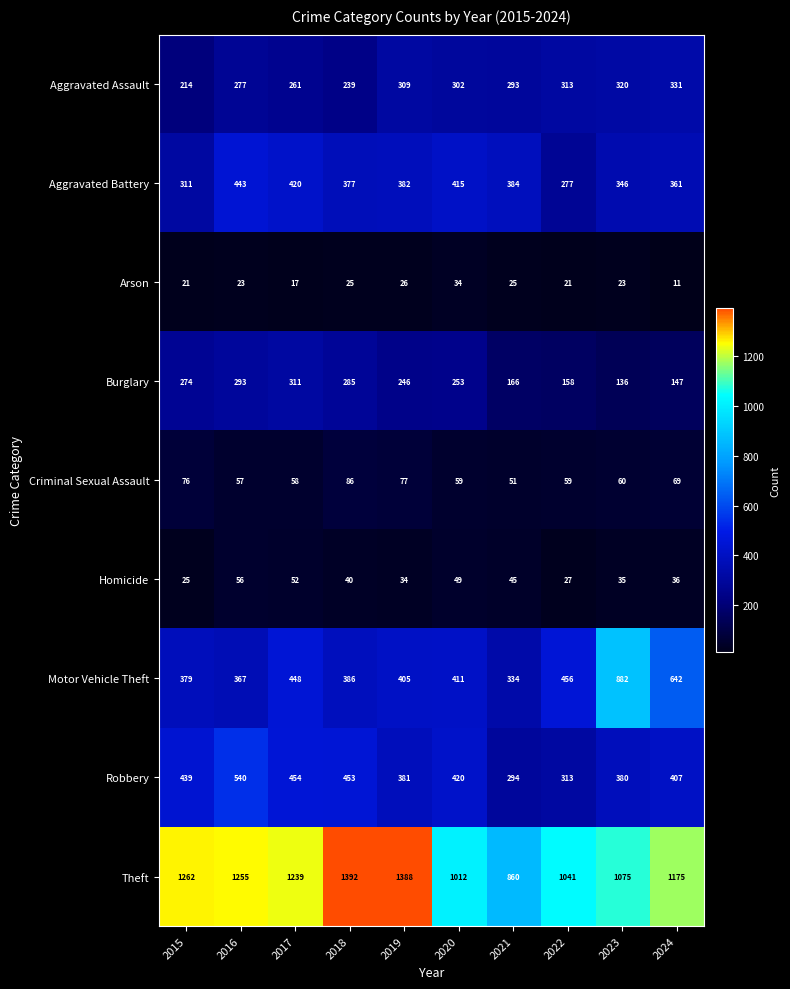

How many values in the Homicide series are below 40?

5